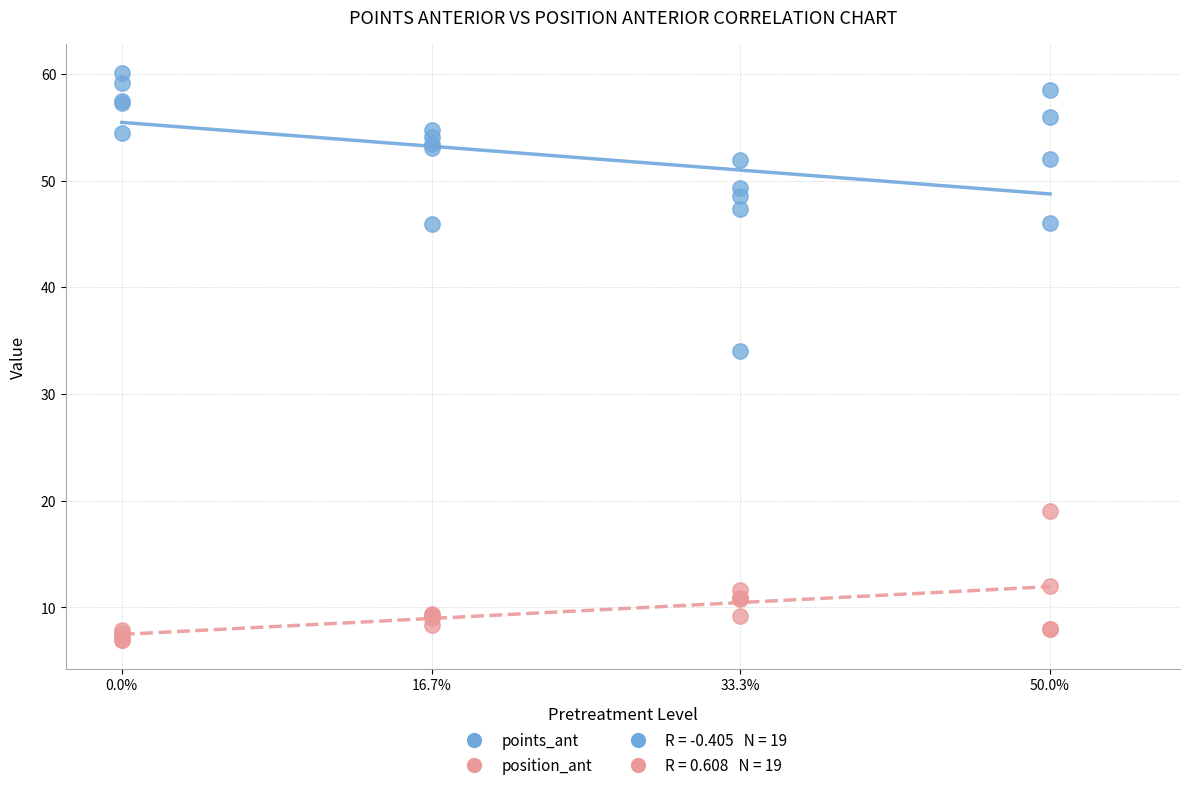

Which series contains the lowest Y value?

position_ant